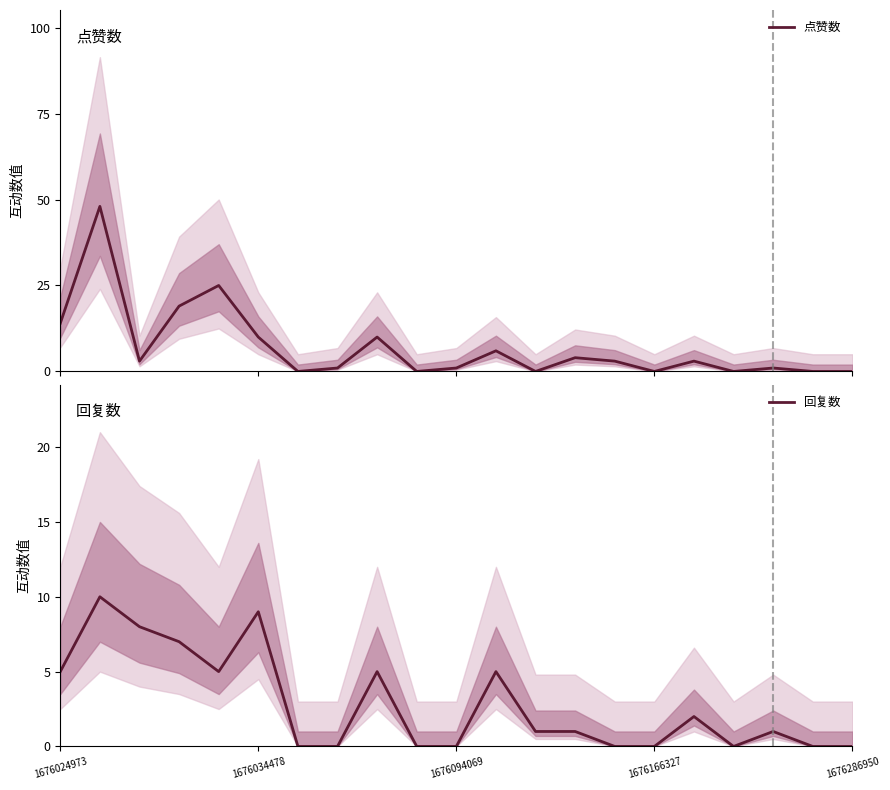

What is the label of the 8th point from the left?

7